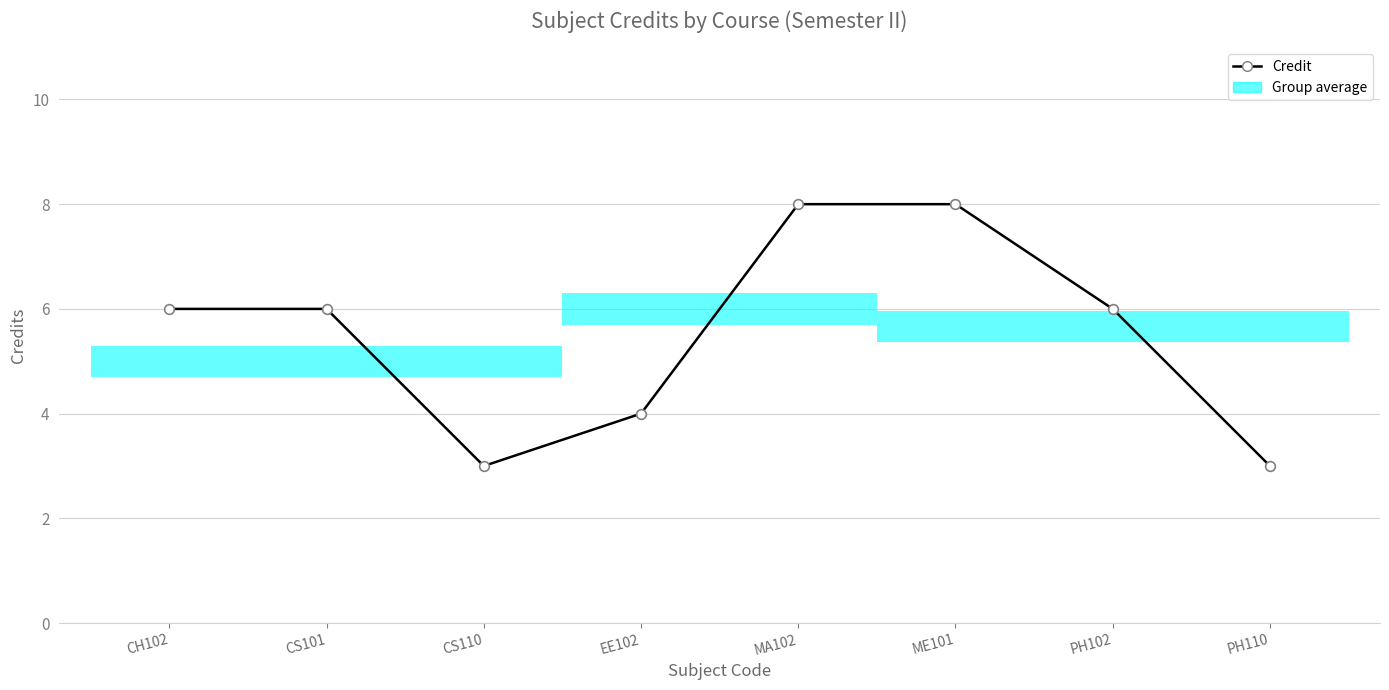

Count the number of data series in this chart.

1